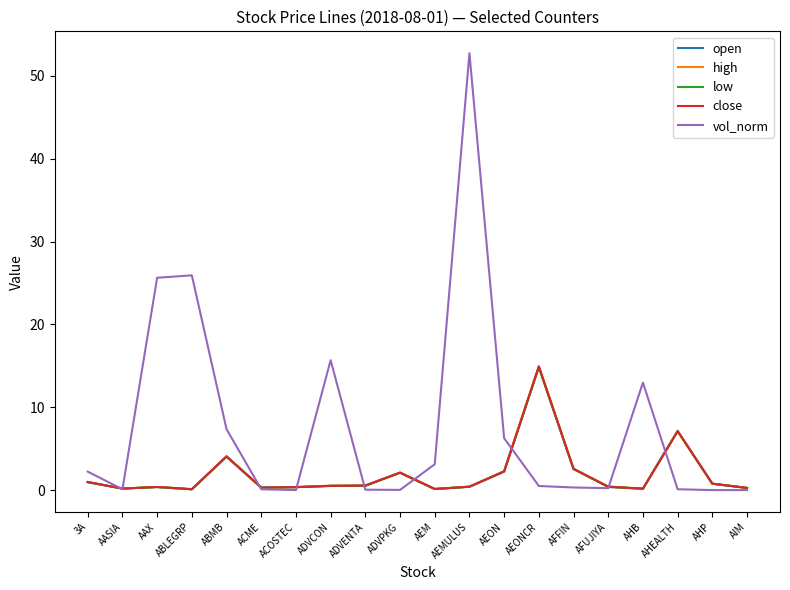

Does the chart display data point markers on the line(s)?

No